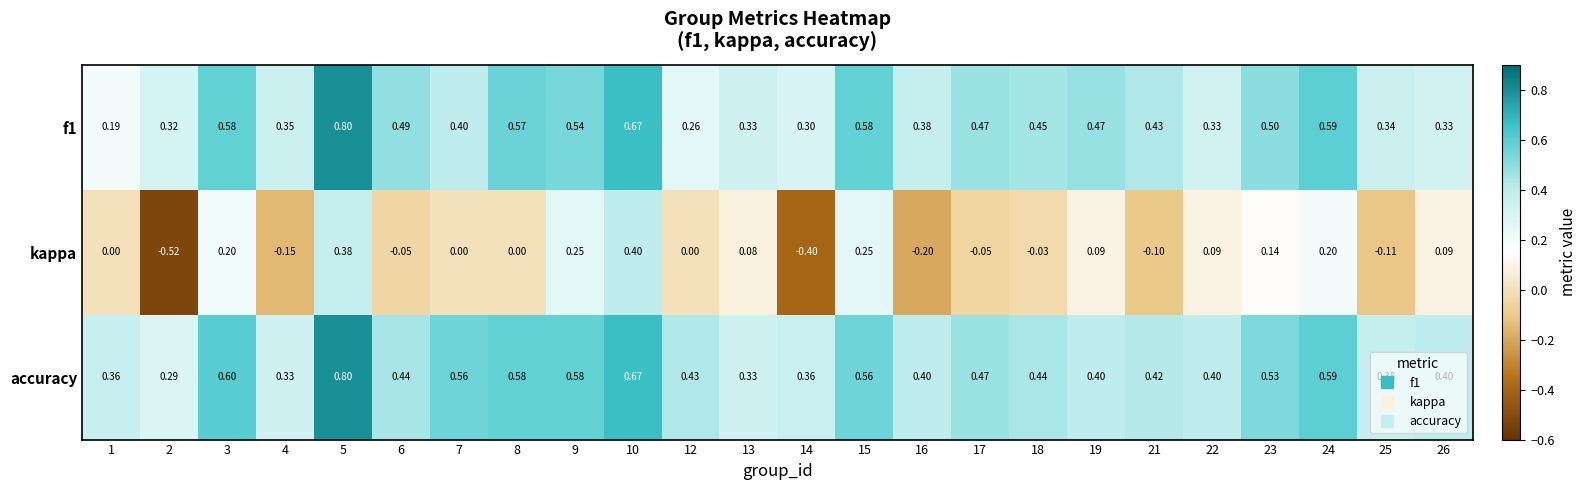

Which series has the largest range (max minus min)?

kappa